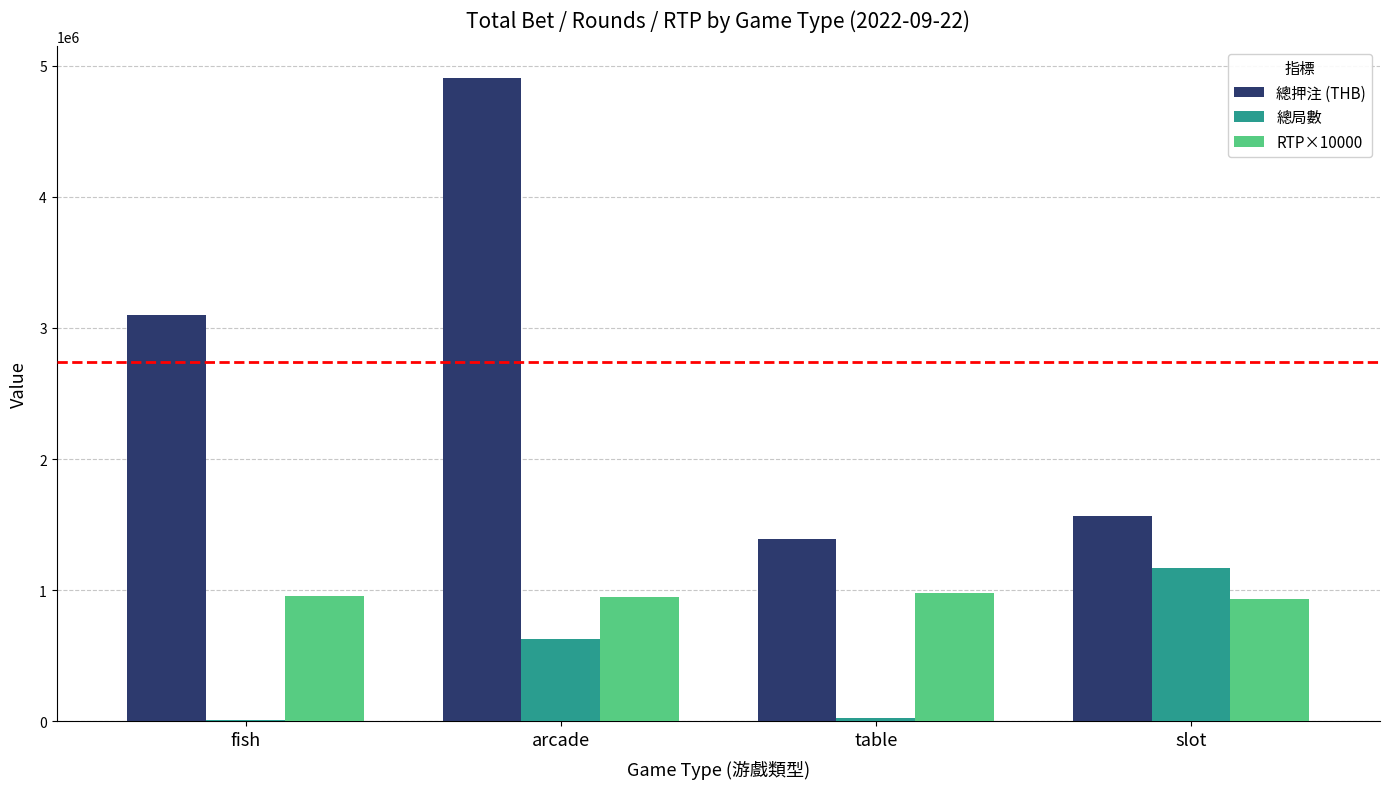

The RTP×10000 series shows 1646719.0 at arcade. True or false?

False